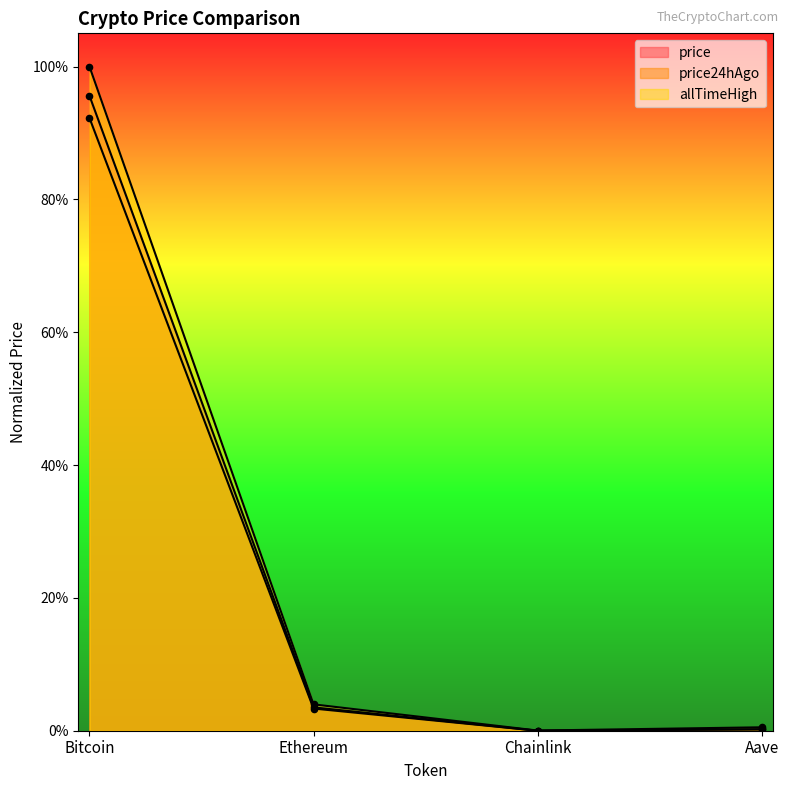

Is the value of allTimeHigh at Ethereum greater than the value of price at Chainlink?

Yes